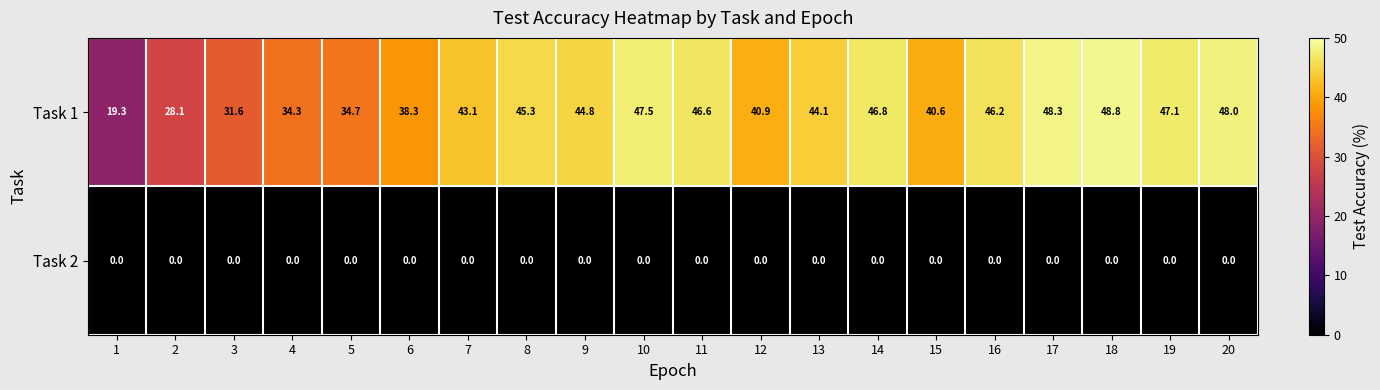

The Task 1 series shows 62.4 at 12. True or false?

False